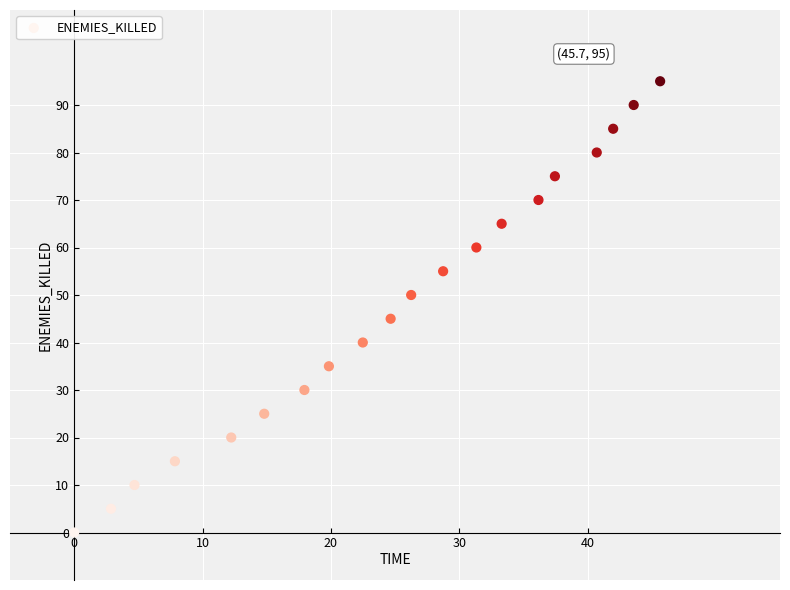

What is the range of Y values (max minus min)?

95